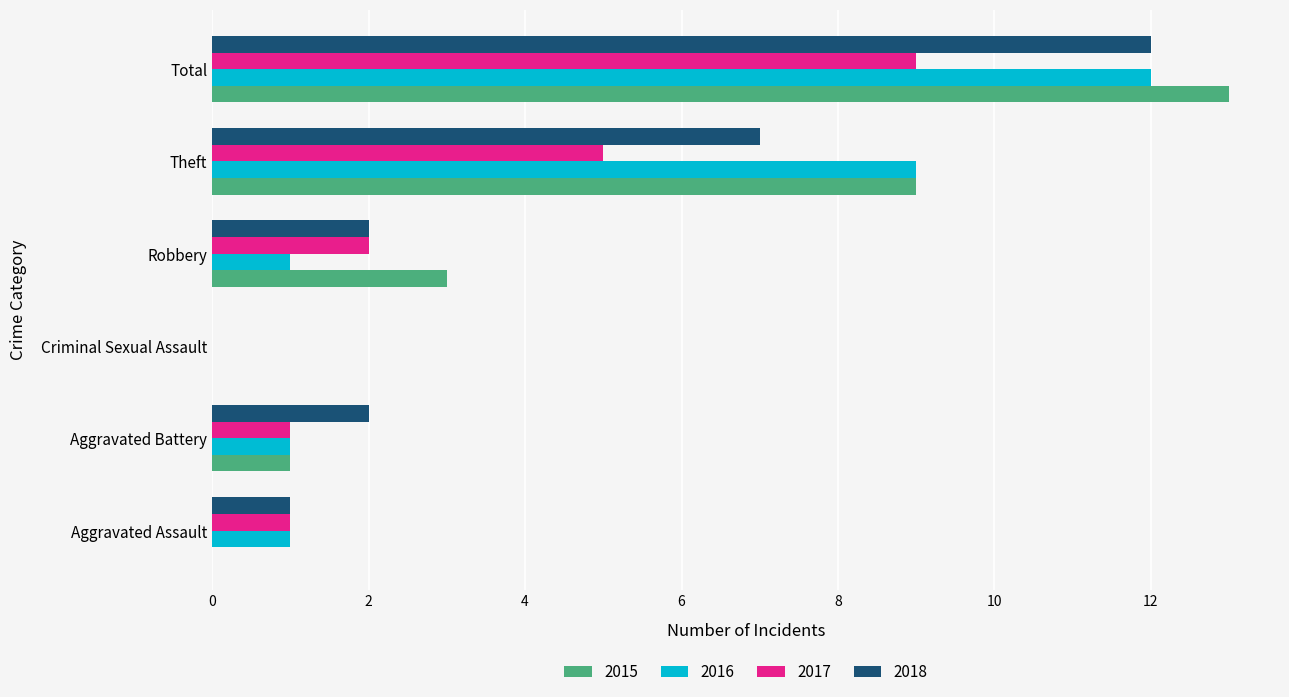

What is the approximate value of 2017 at Total?

9